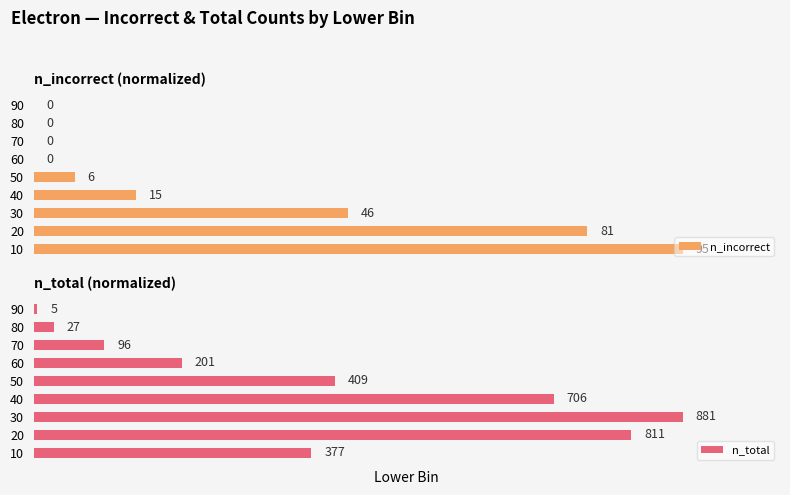

How many positive values does the n_incorrect series have?

5